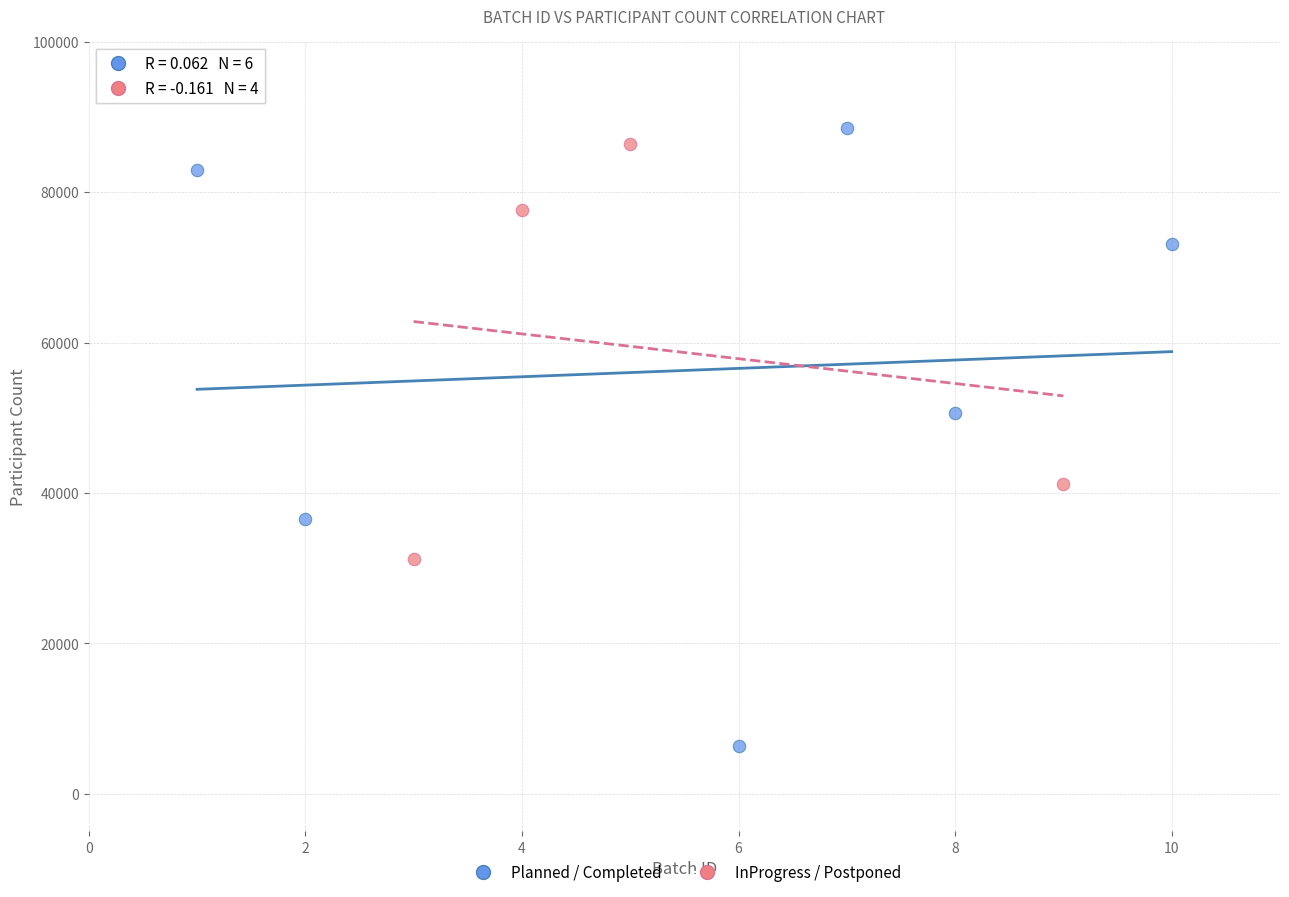

Which series has the widest spread of Y values?

Planned / Completed